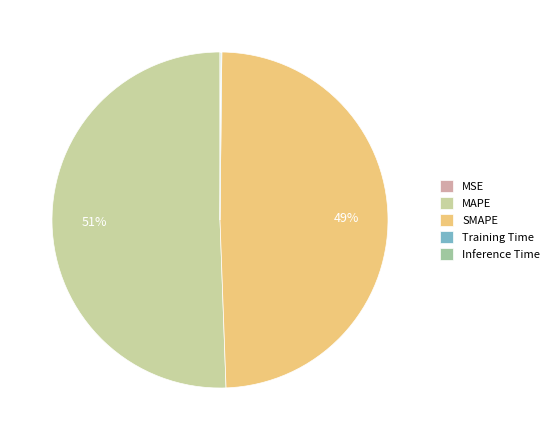

To the nearest percent, what percentage of the pie is SMAPE?

49%